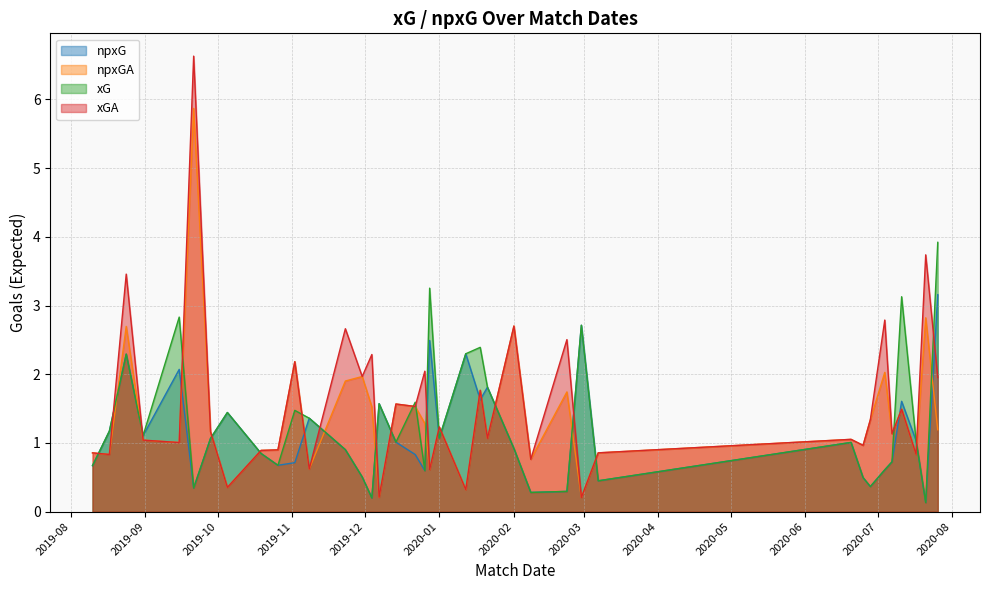

List the series in order of their peak value, highest first.

xGA, npxGA, xG, npxG